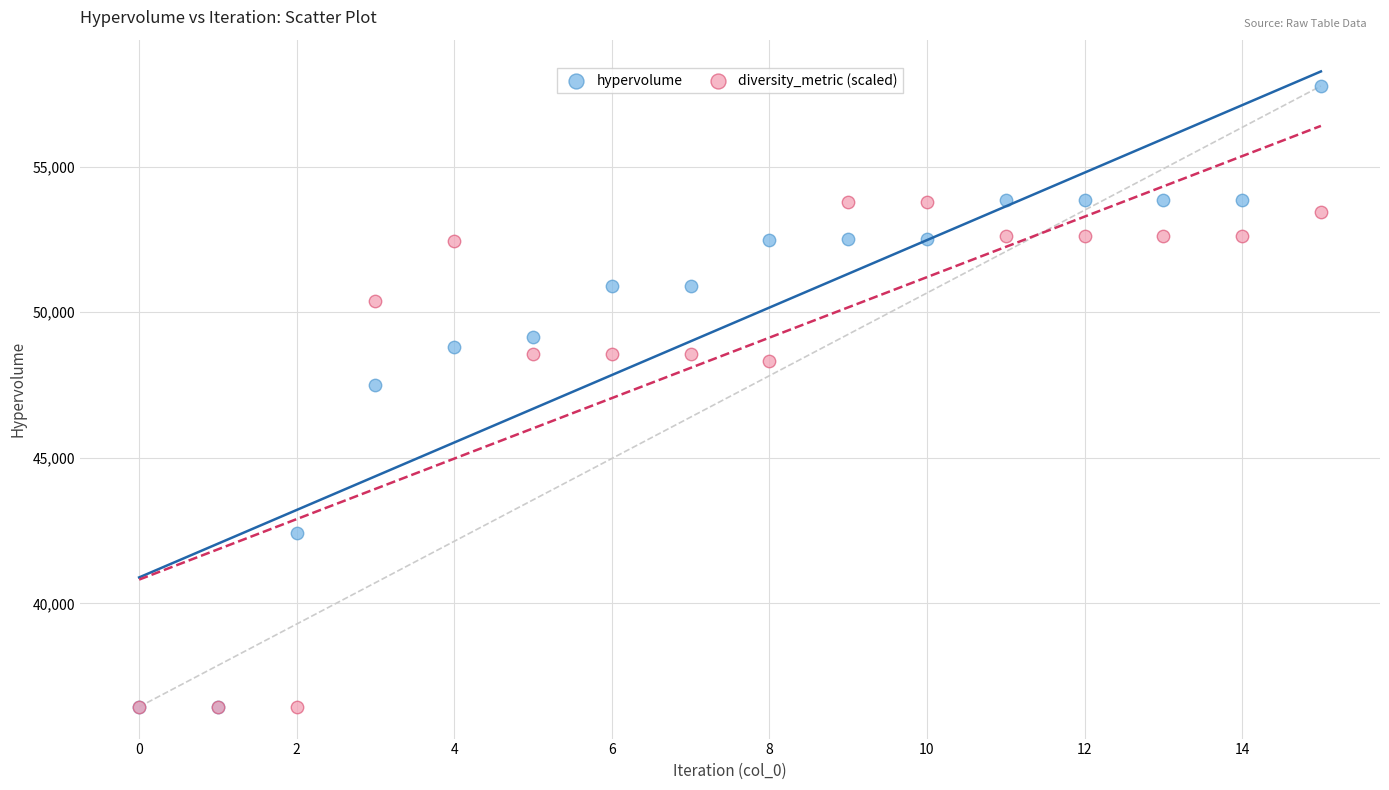

What are all the series names shown in the legend?

hypervolume, diversity_metric (scaled)